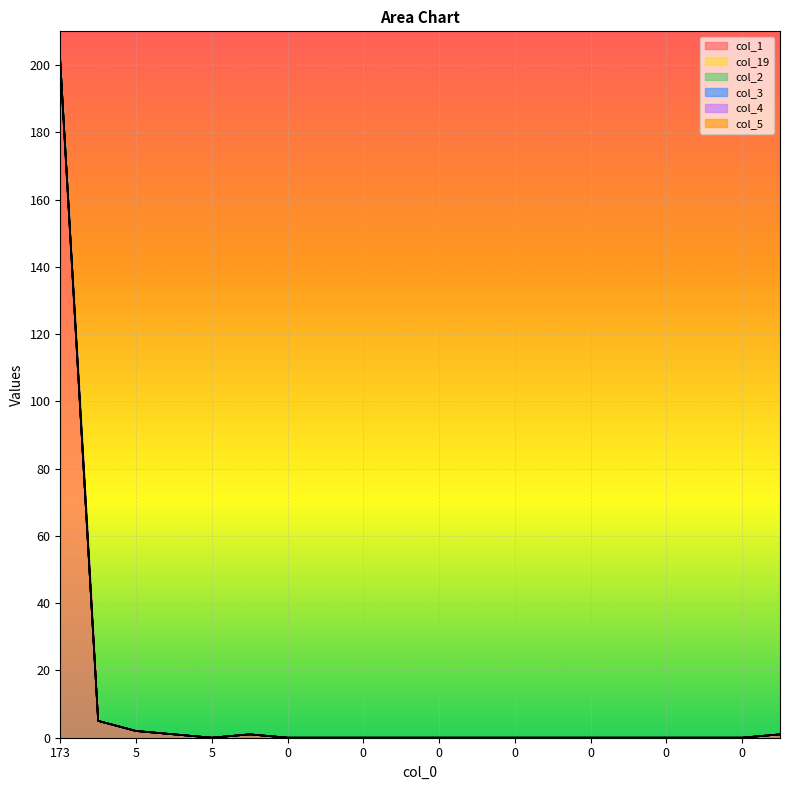

What are all the series names shown in the legend?

col_1, col_19, col_2, col_3, col_4, col_5